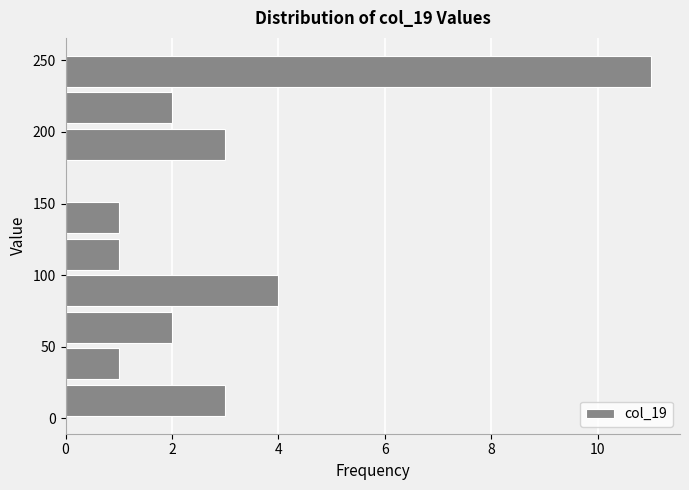

Over which range of the y-axis is the bar longest?

229.5 to 255.0